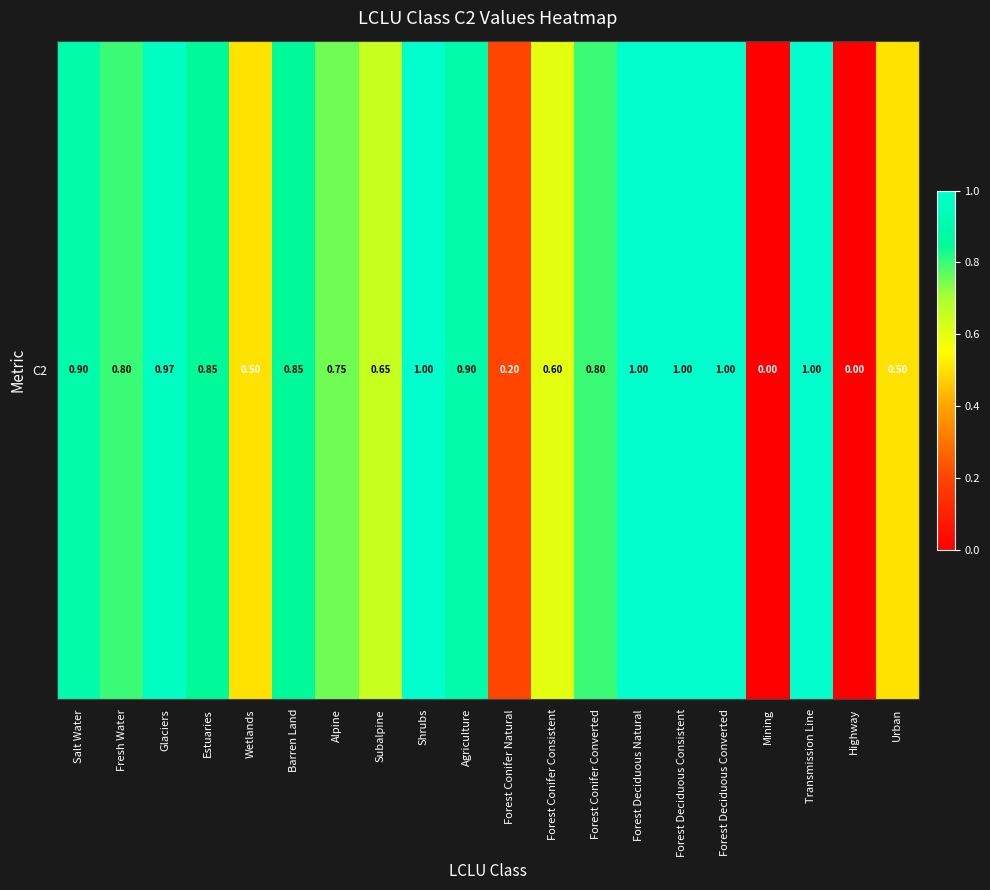

What is the change in value from Estuaries to Forest Conifer Consistent?

-0.2